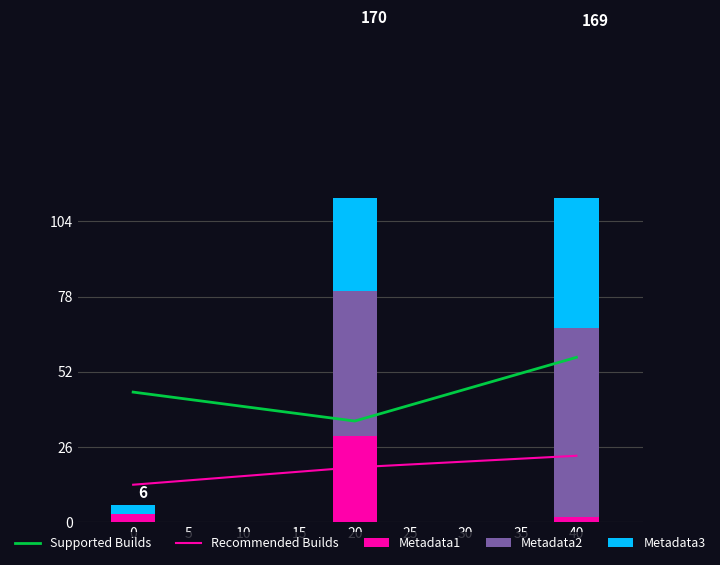

List the labels in order of Supported Builds value, largest first.

40, 0, 20